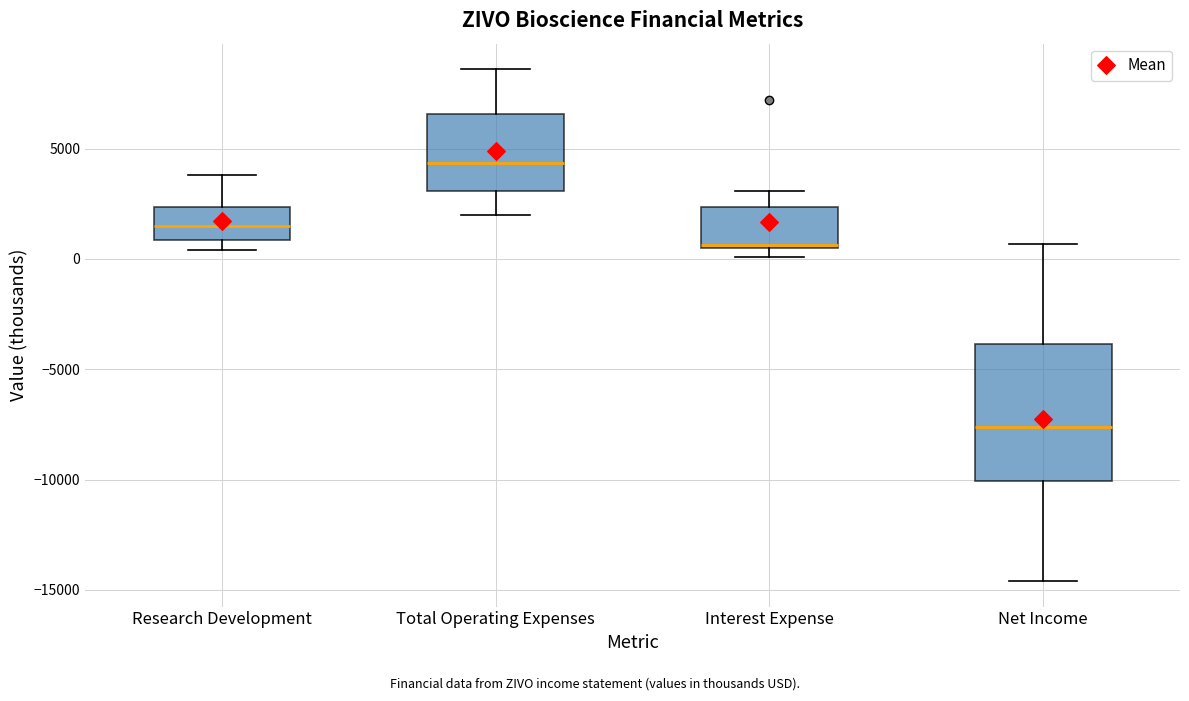

Reading left to right, transcribe this box plot: for each box, give where its median line is, the range the box spans, and where its two whiskers end, as read against the y-axis. The values are not printed on the chart, so give them approximately, as read against the axis.

Research Development: median 1500, box 1000 to 2500, whiskers 500 to 4000
Total Operating Expenses: median 4500, box 3000 to 6500, whiskers 2000 to 8500
Interest Expense: median 500, box 500 to 2500, whiskers 0 to 3000
Net Income: median -7500, box -10000 to -4000, whiskers -14500 to 500